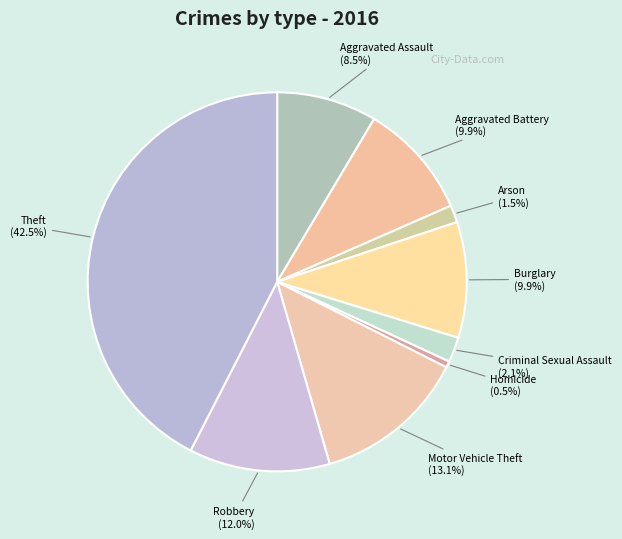

Approximately how many times larger is the value at Aggravated Assault compared to Theft?

0.2